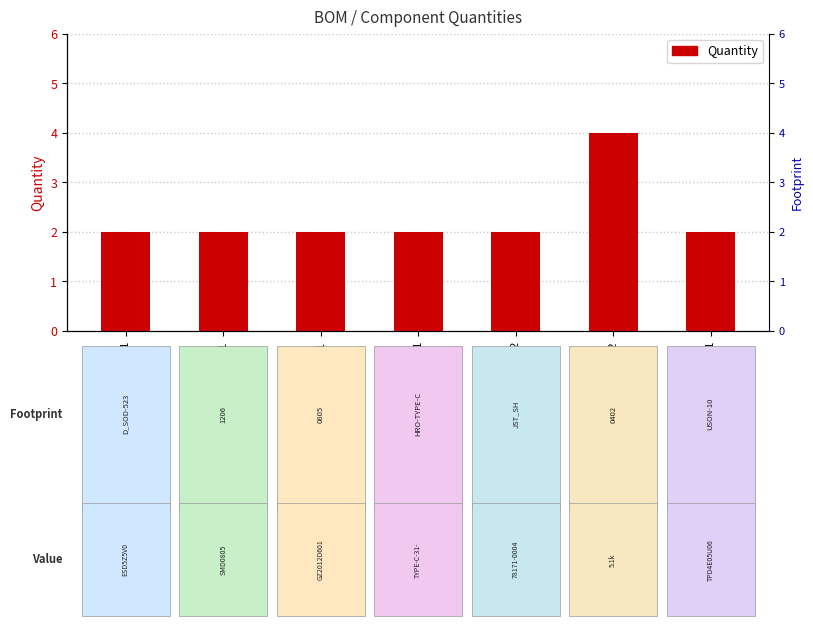

Which label corresponds to the smallest value in the chart?

D1